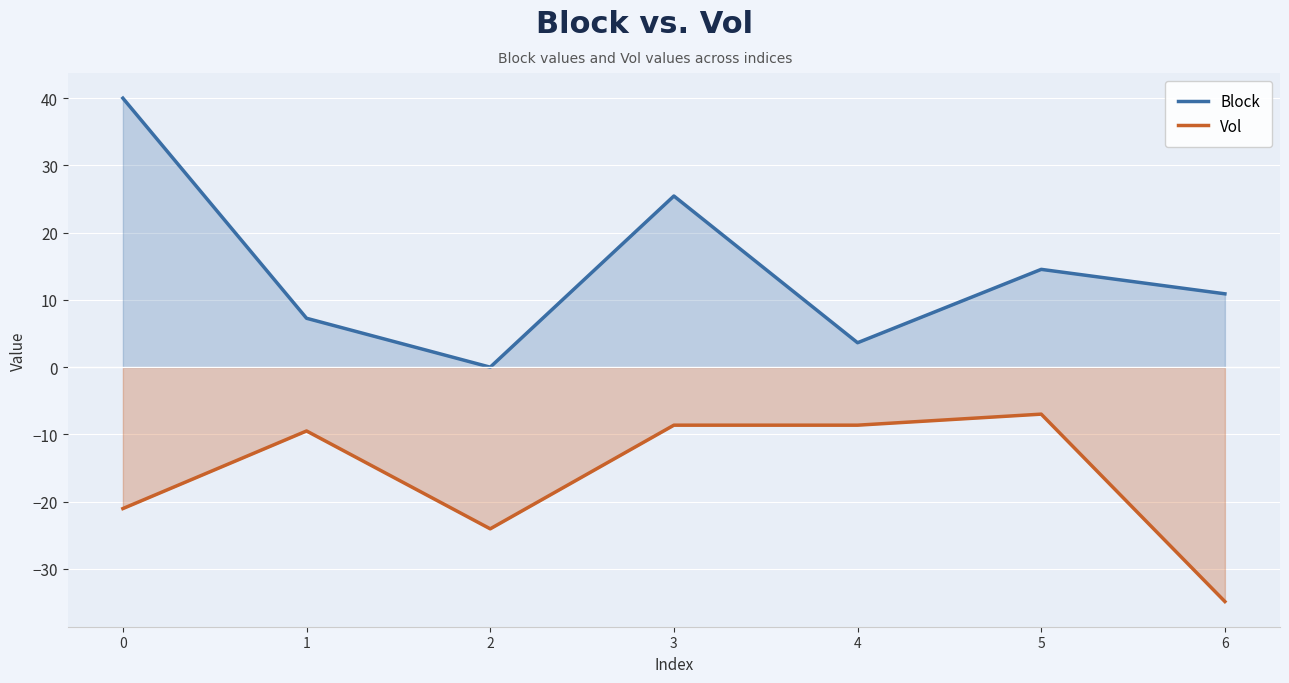

What is the value of the Block point at the 1st from the left?

40.0